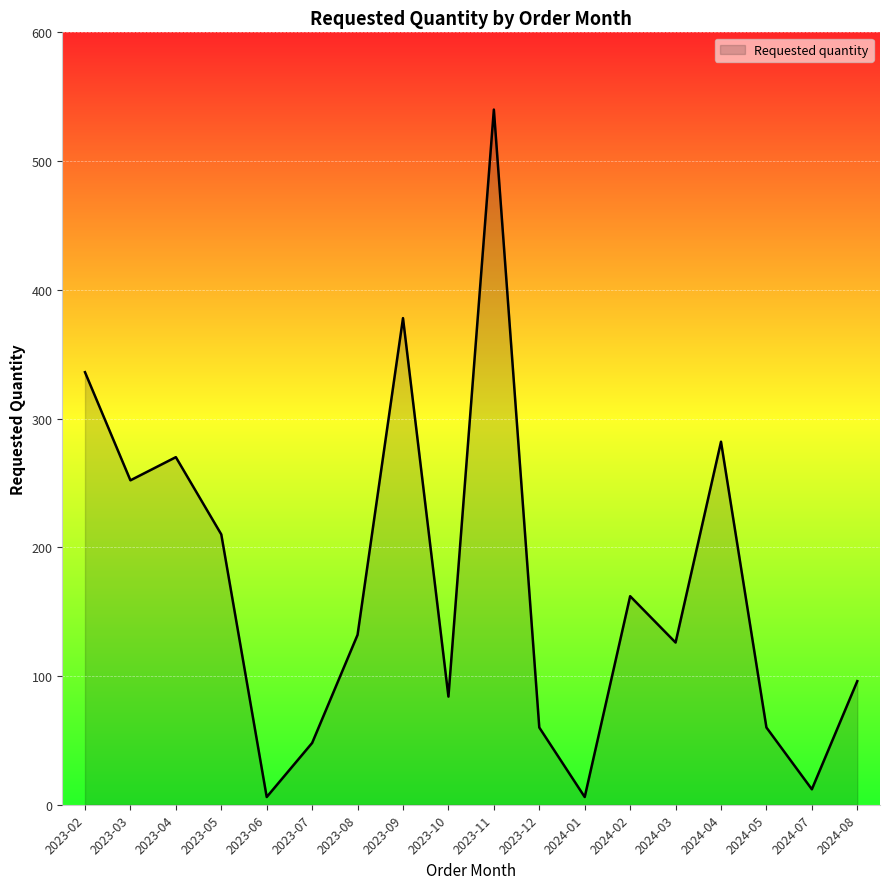

The value at 2023-03 is 350. True or false?

False